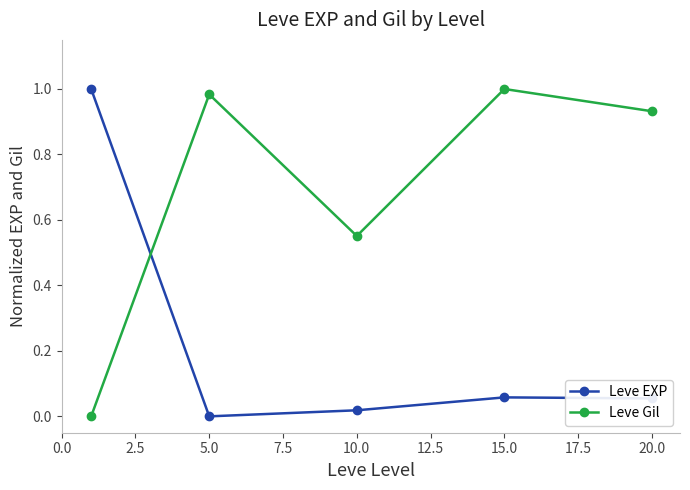

Rank the series by their average value, from highest to lowest.

Leve Gil, Leve EXP